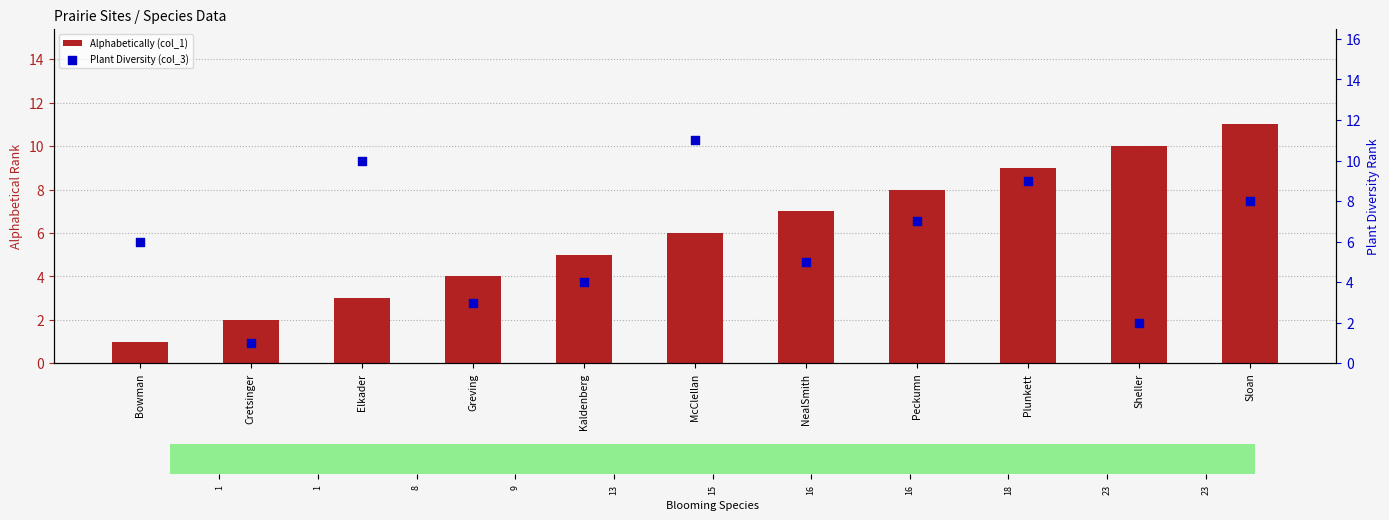

Which series has the widest spread of Y values?

Alphabetically (col_1)